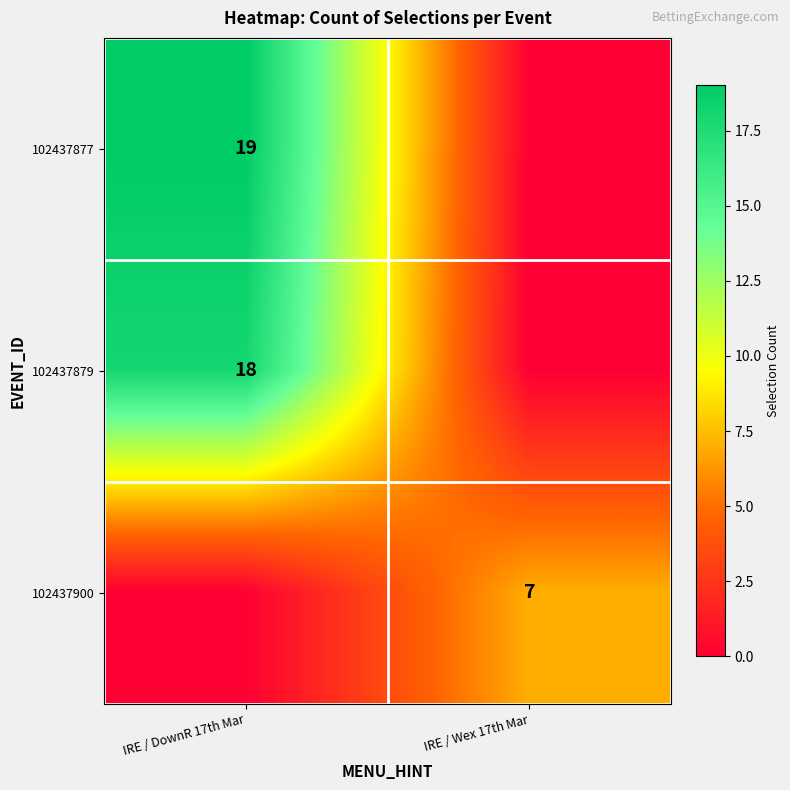

The value of 102437877 at IRE / DownR 17th Mar is 19. True or false?

True